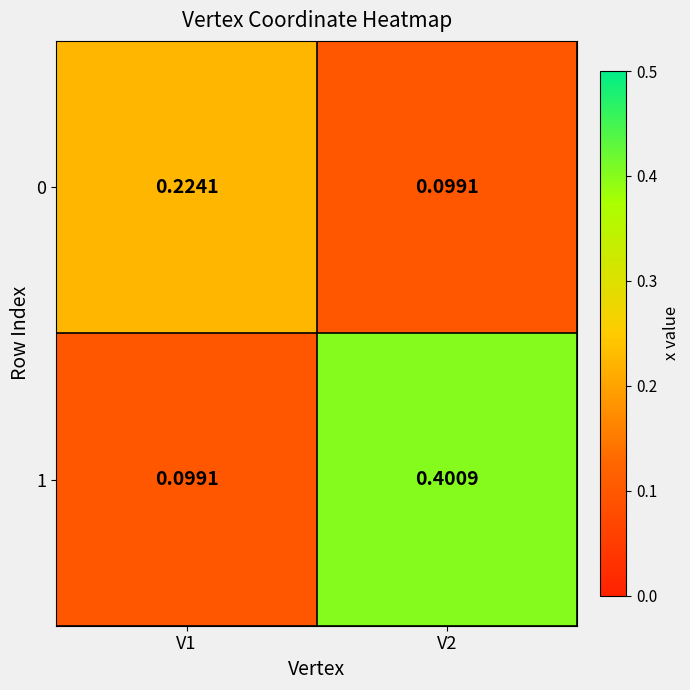

Is the value of 0 at V1 greater than the value of 1 at V1?

Yes